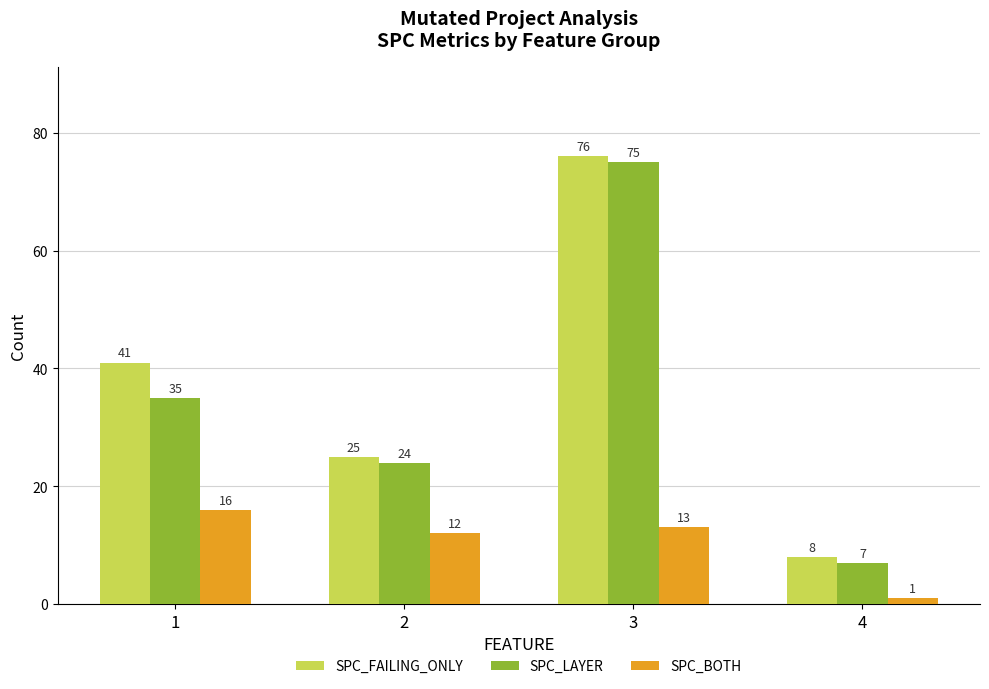

What is the spread (max minus min) of values at 2?

13